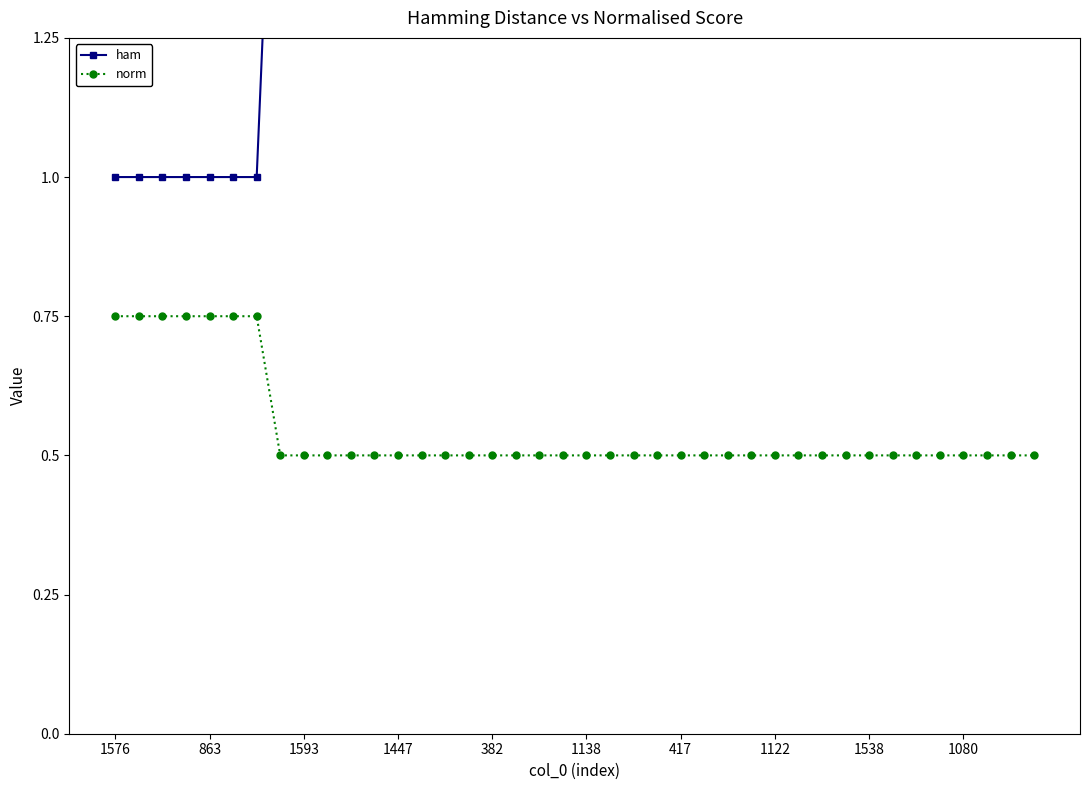

What is the lowest value of the norm series?

0.5